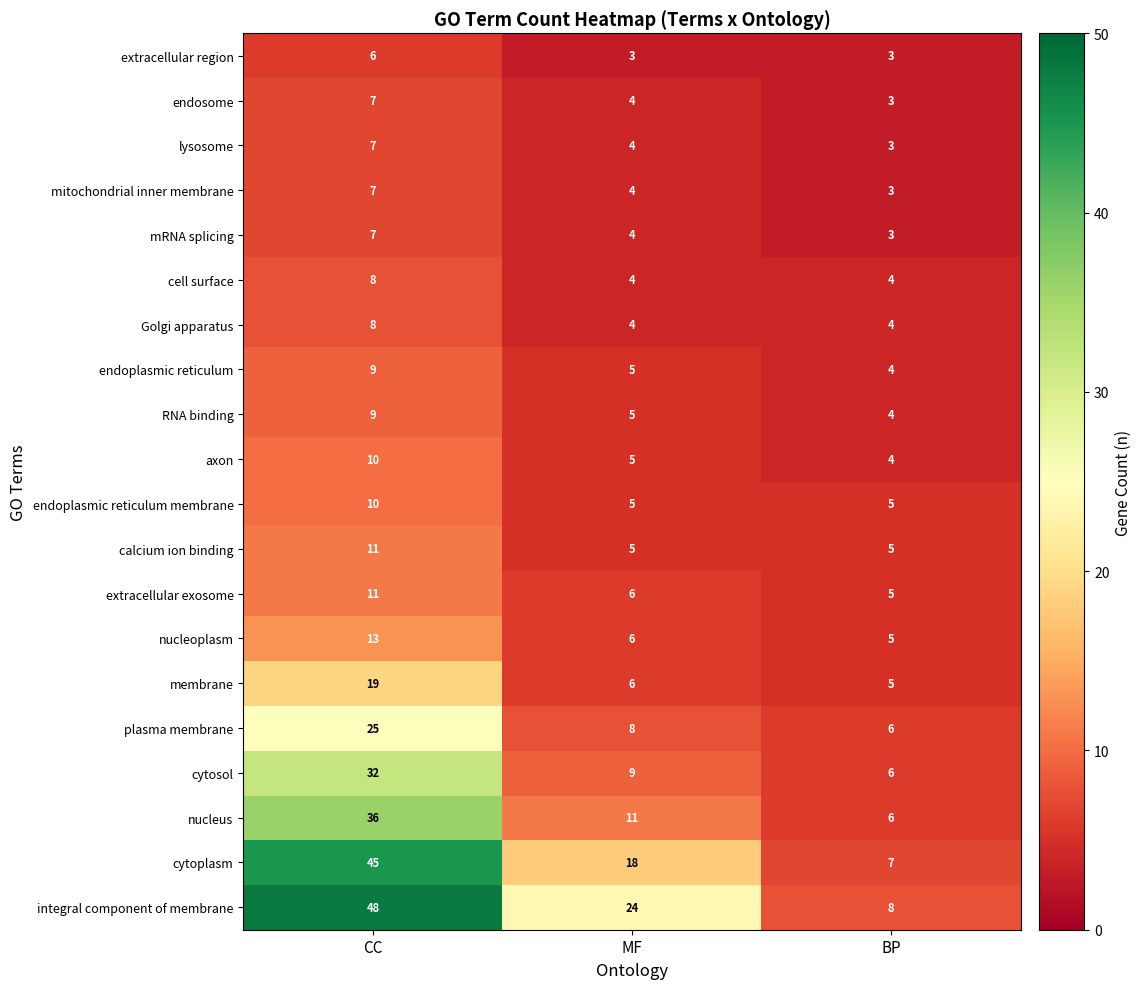

Where is mRNA splicing nearest to the value 5?

MF